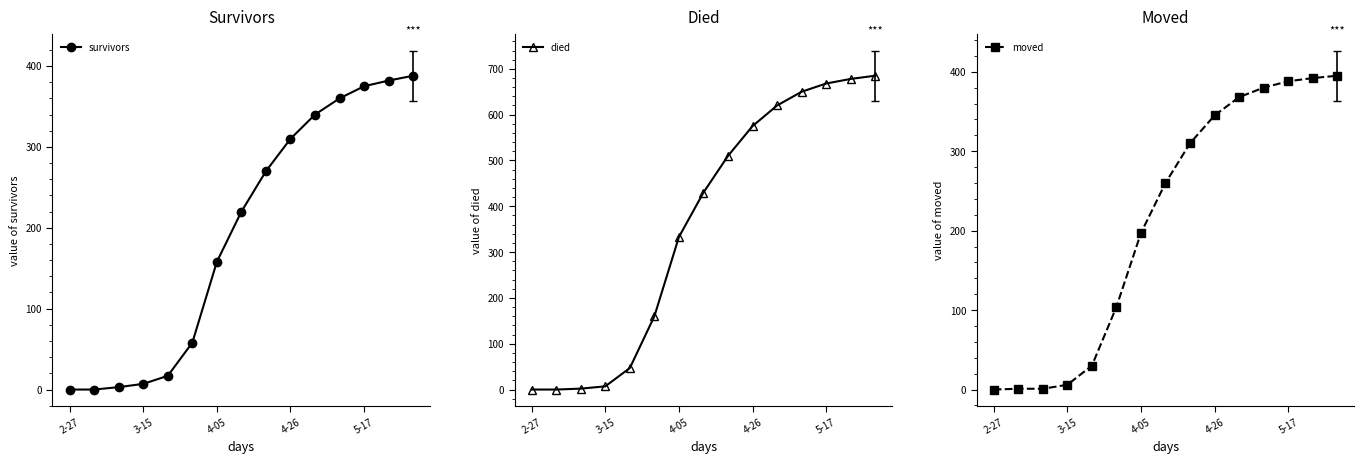

The value of survivors at 4-05 is 158. True or false?

True